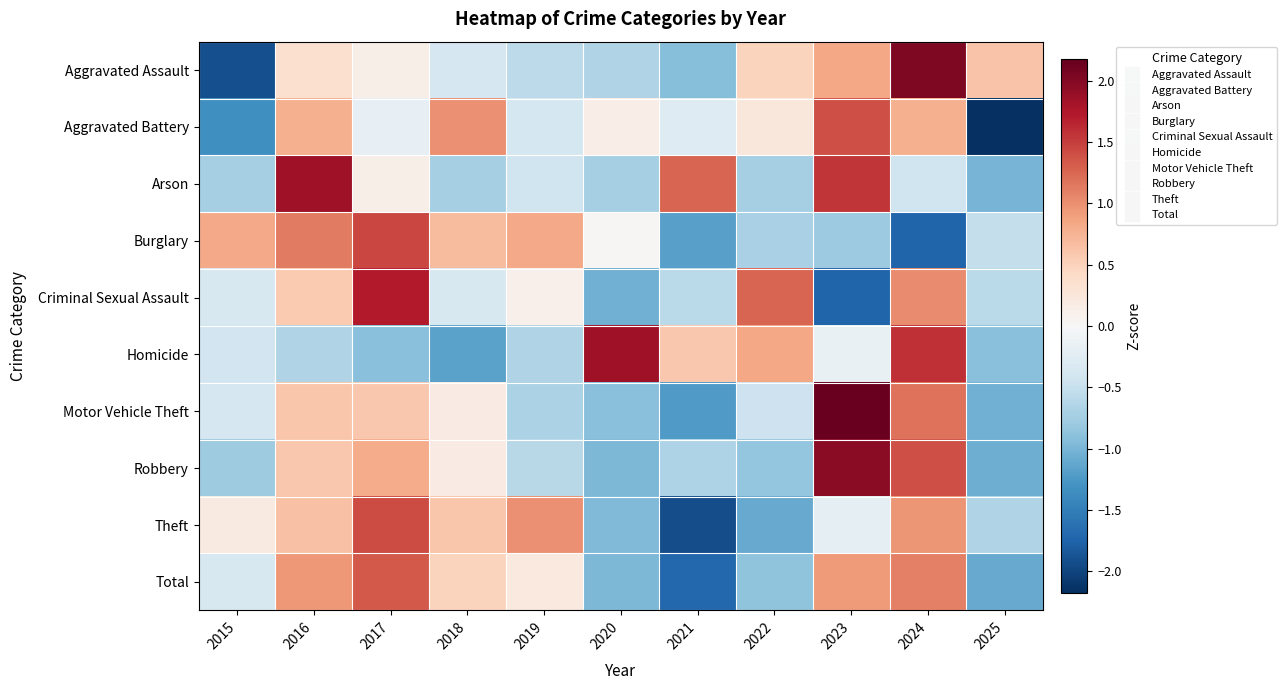

Reading right to left, list all the values displayed in this chart.

Aggravated Assault: 2025=0.6	2024=2.0	2023=0.8	2022=0.5	2021=-0.9	2020=-0.6	2019=-0.6	2018=-0.4	2017=0.1	2016=0.3	2015=-1.9
Aggravated Battery: 2025=-2.2	2024=0.8	2023=1.4	2022=0.2	2021=-0.3	2020=0.1	2019=-0.4	2018=1.0	2017=-0.2	2016=0.8	2015=-1.3
Arson: 2025=-1.0	2024=-0.4	2023=1.6	2022=-0.7	2021=1.3	2020=-0.7	2019=-0.4	2018=-0.7	2017=0.1	2016=1.8	2015=-0.7
Burglary: 2025=-0.5	2024=-1.7	2023=-0.8	2022=-0.7	2021=-1.2	2020=0.0	2019=0.8	2018=0.7	2017=1.5	2016=1.1	2015=0.8
Criminal Sexual Assault: 2025=-0.6	2024=1.0	2023=-1.7	2022=1.3	2021=-0.6	2020=-1.0	2019=0.1	2018=-0.4	2017=1.7	2016=0.6	2015=-0.4
Homicide: 2025=-0.9	2024=1.6	2023=-0.2	2022=0.8	2021=0.6	2020=1.8	2019=-0.7	2018=-1.2	2017=-0.9	2016=-0.7	2015=-0.4
Motor Vehicle Theft: 2025=-1.0	2024=1.2	2023=2.2	2022=-0.4	2021=-1.2	2020=-0.9	2019=-0.7	2018=0.2	2017=0.6	2016=0.6	2015=-0.4
Robbery: 2025=-1.1	2024=1.4	2023=2.0	2022=-0.8	2021=-0.7	2020=-1.0	2019=-0.6	2018=0.2	2017=0.8	2016=0.6	2015=-0.8
Theft: 2025=-0.7	2024=1.0	2023=-0.2	2022=-1.1	2021=-1.9	2020=-1.0	2019=1.0	2018=0.6	2017=1.4	2016=0.6	2015=0.2
Total: 2025=-1.1	2024=1.1	2023=0.9	2022=-0.9	2021=-1.7	2020=-1.0	2019=0.2	2018=0.5	2017=1.3	2016=0.9	2015=-0.3